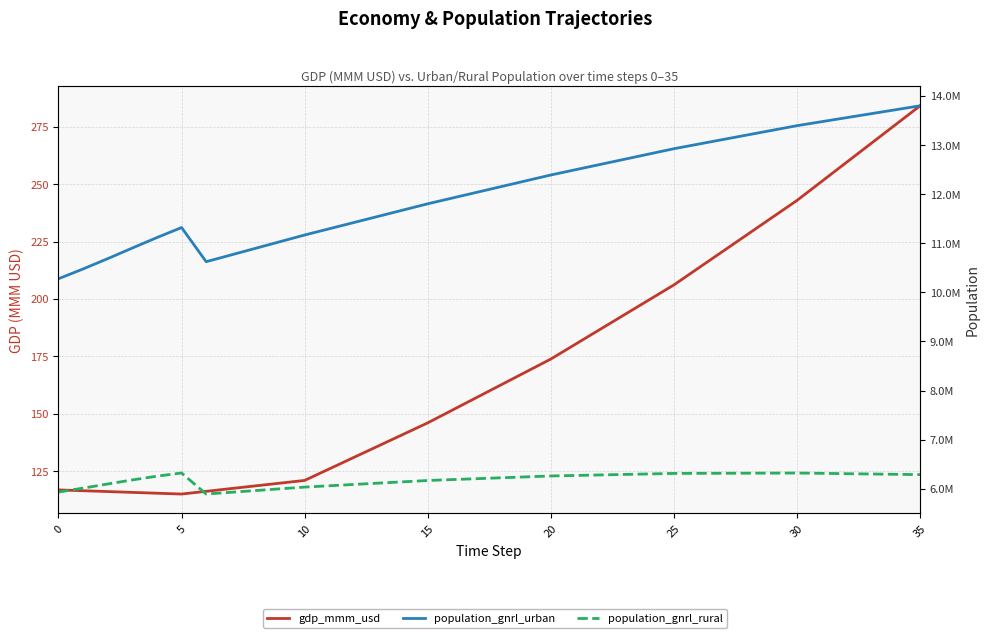

At which label does gdp_mmm_usd first exceed 162?

18